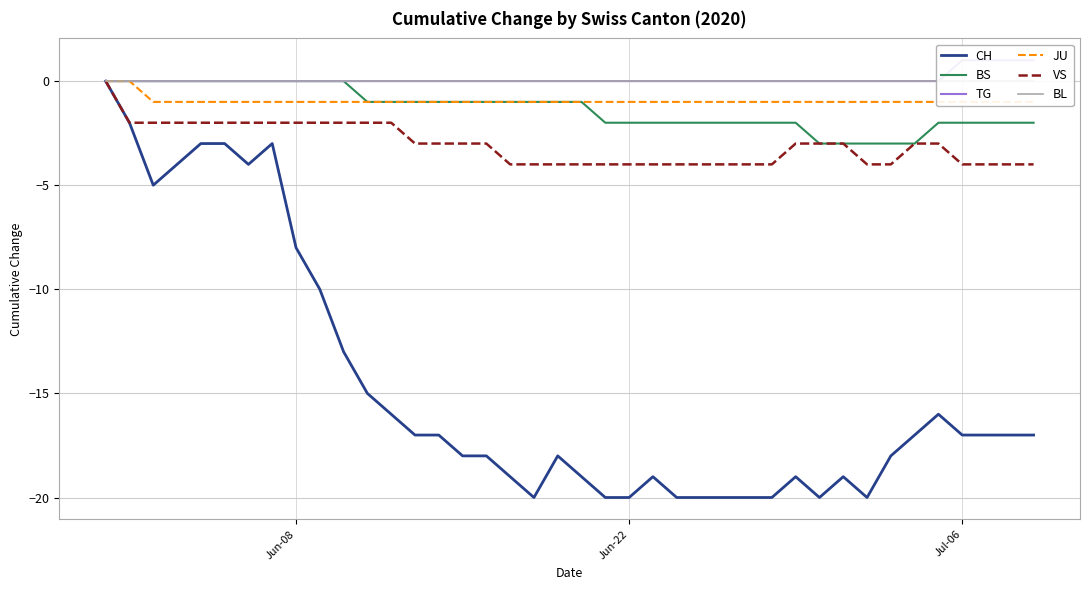

What is the minimum value for BS?

-3